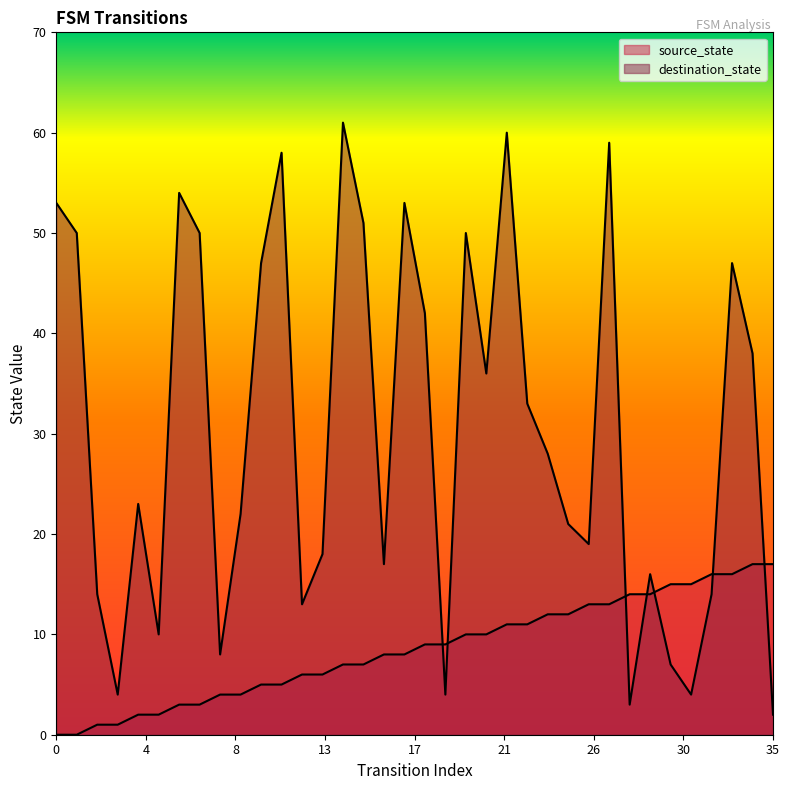

At which label does source_state first exceed 9?

20